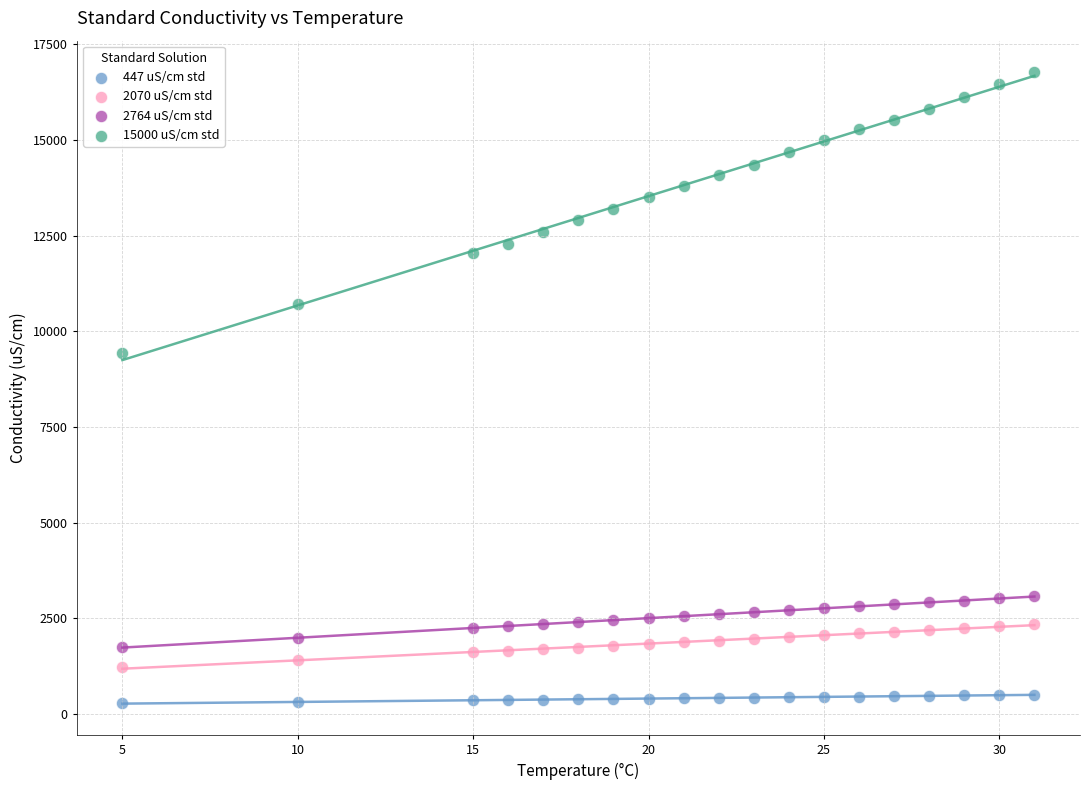

Which series has the largest Y range (max minus min)?

15000 uS/cm std